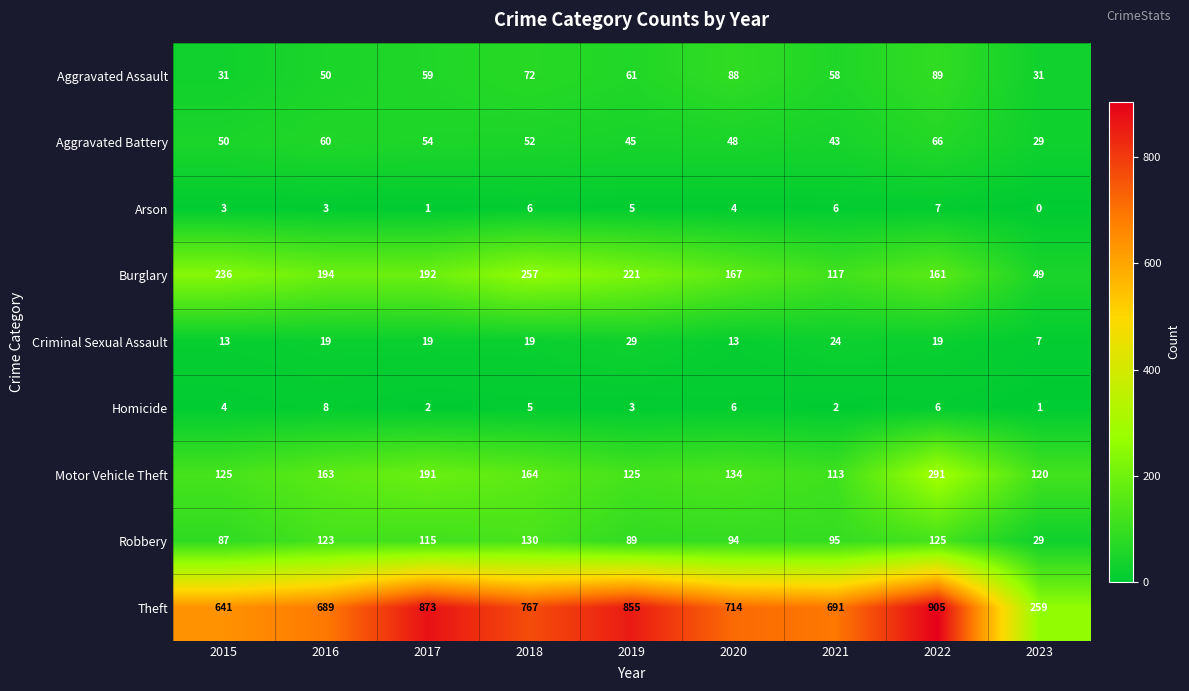

At 2017, list the series in order from largest to smallest.

Theft, Burglary, Motor Vehicle Theft, Robbery, Aggravated Assault, Aggravated Battery, Criminal Sexual Assault, Homicide, Arson